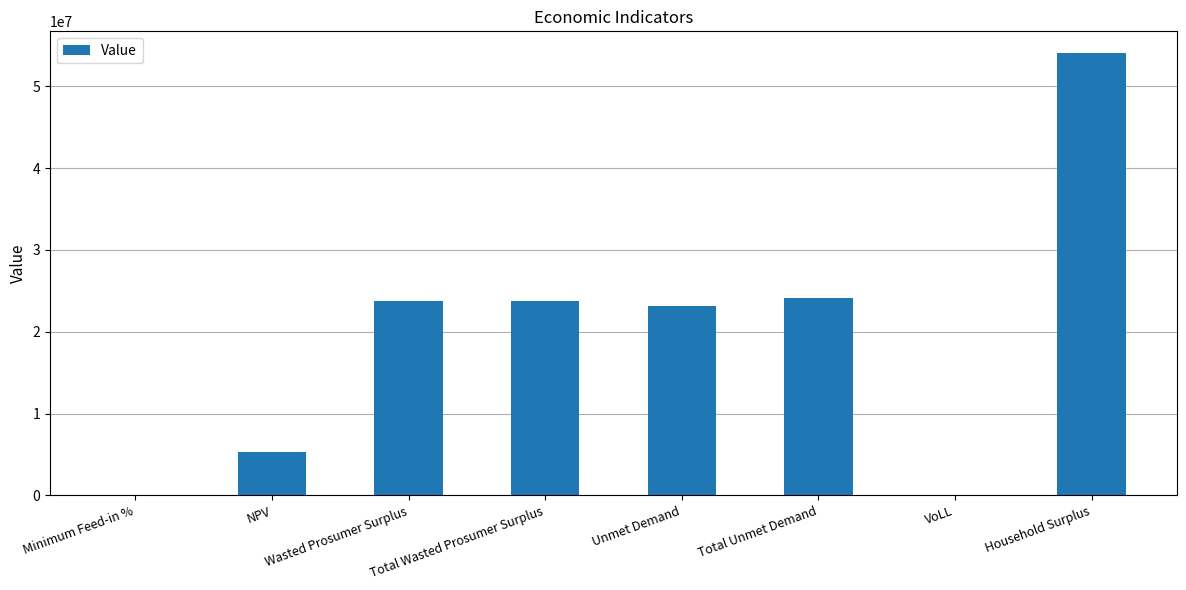

What is the maximum value shown in the chart?

54005092.4